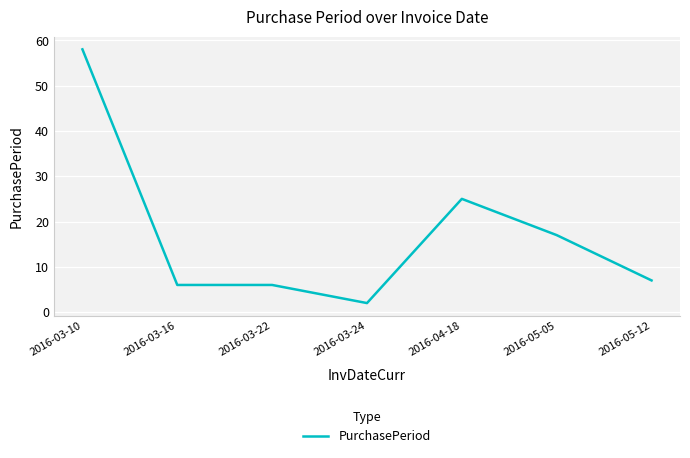

Where is the data nearest to the value 30?

2016-04-18